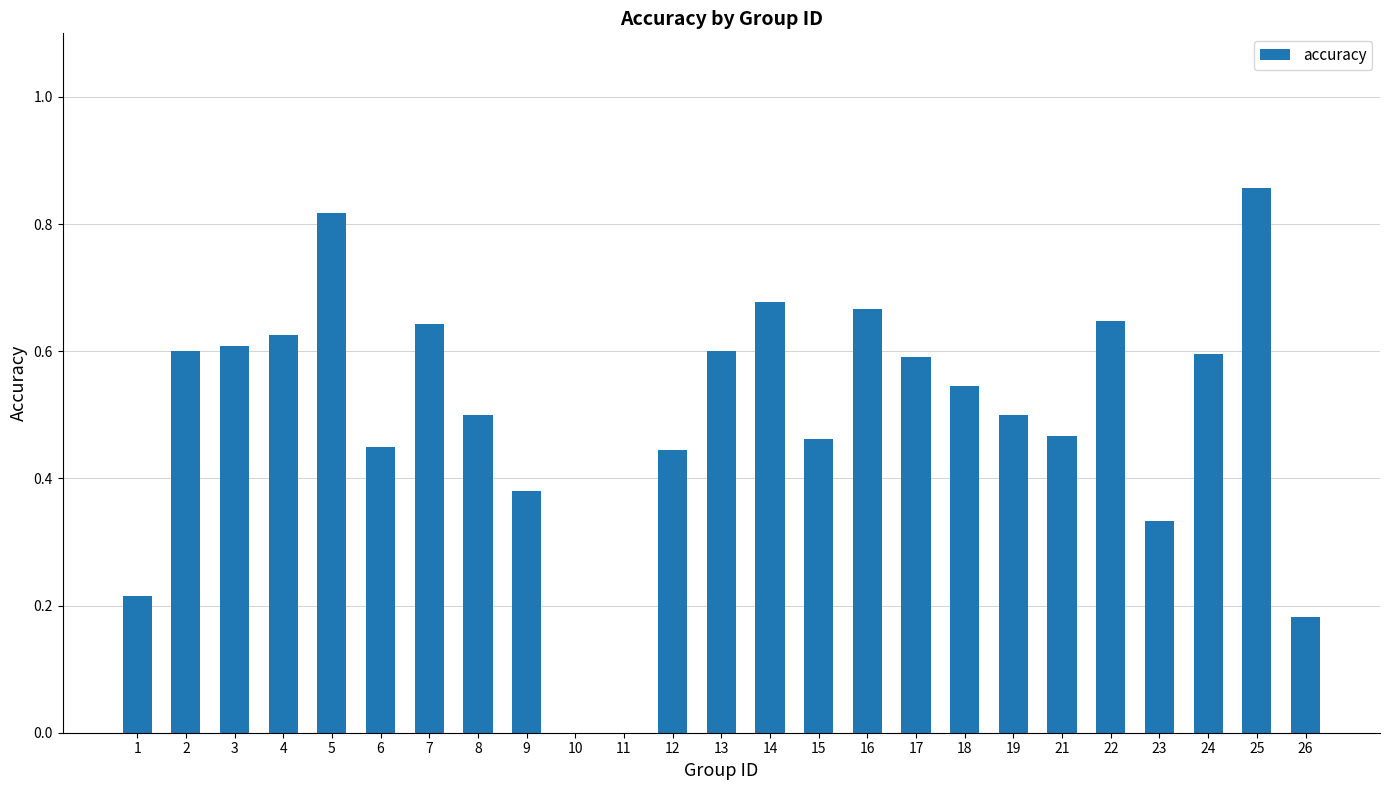

How many series are shown in this chart?

1